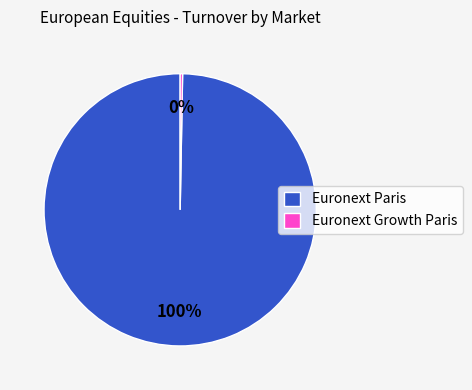

Combined, do Euronext Growth Paris and Euronext Paris account for over 50%?

Yes